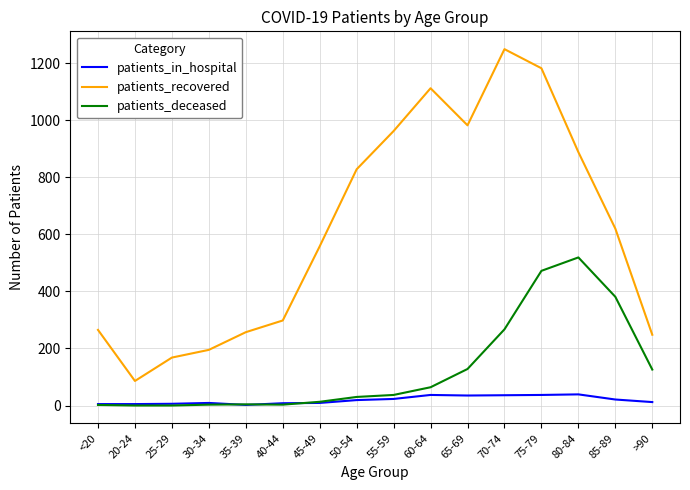

The patients_deceased series shows 37 at 55-59. True or false?

True